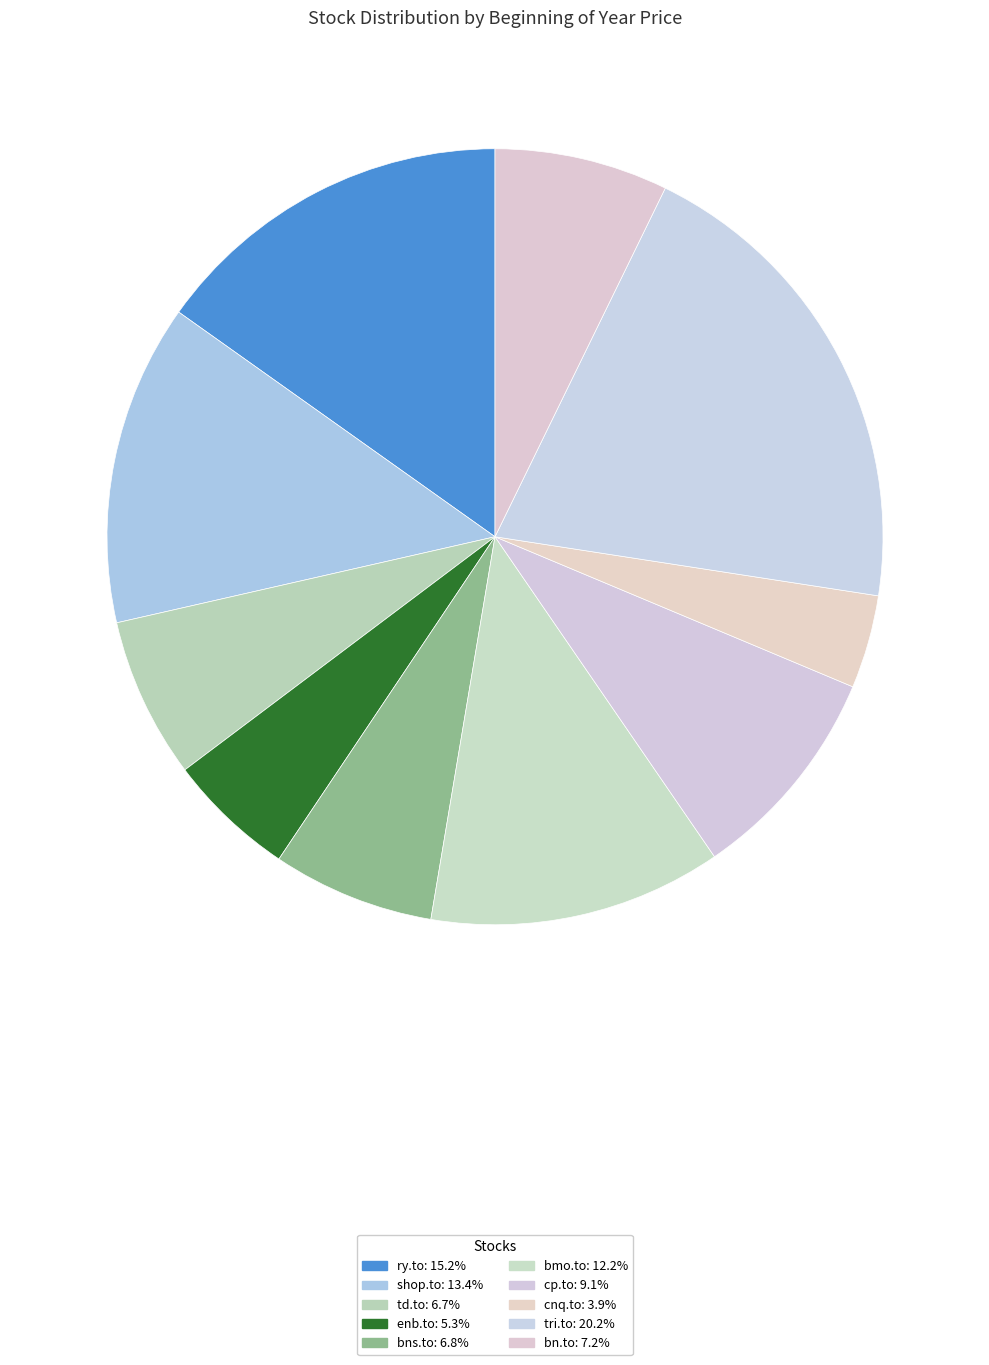

True or false: bns.to accounts for 7% of the total.

True